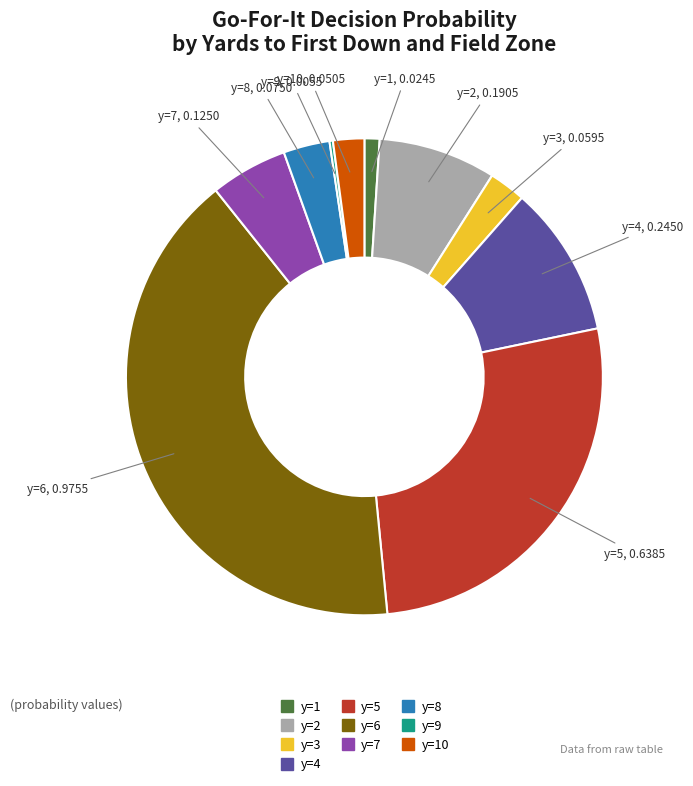

Is there a majority slice in this chart?

No